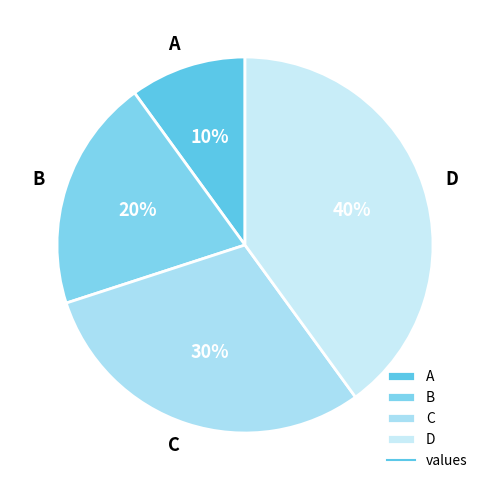

True or false: C accounts for 30% of the total.

True